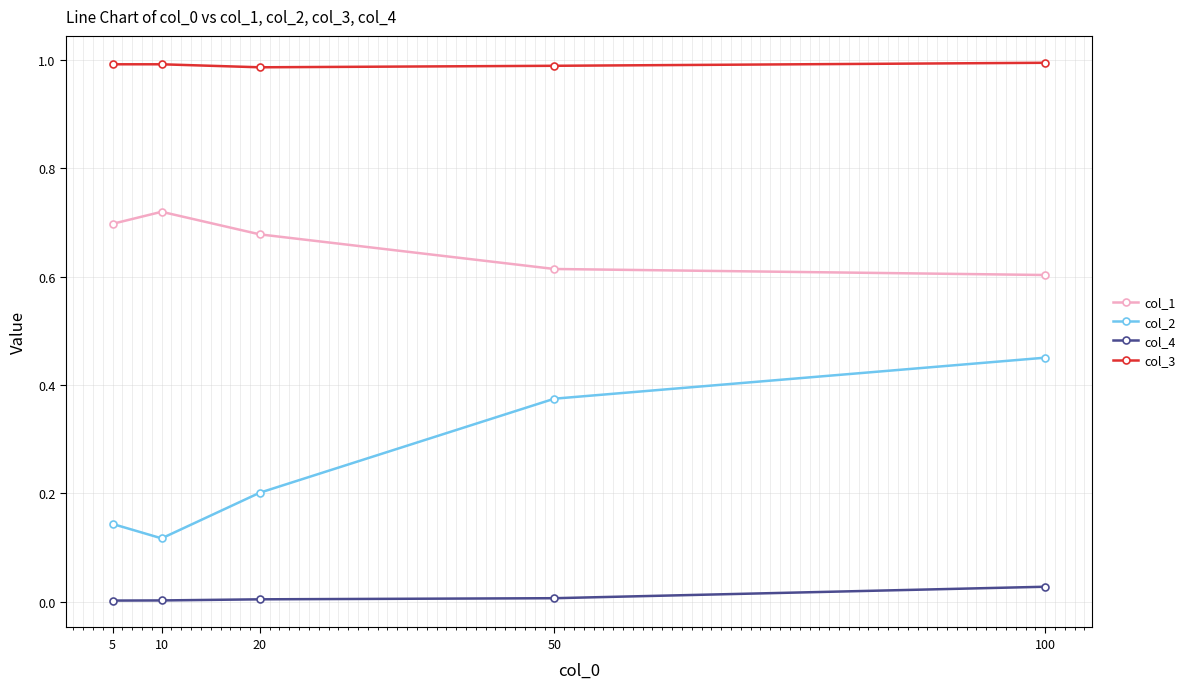

At which label does col_1 reach its minimum?

100